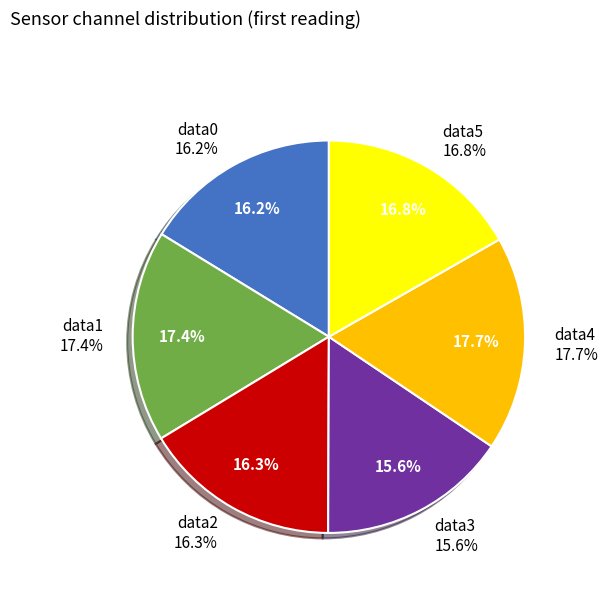

How many slices are in this pie chart?

5